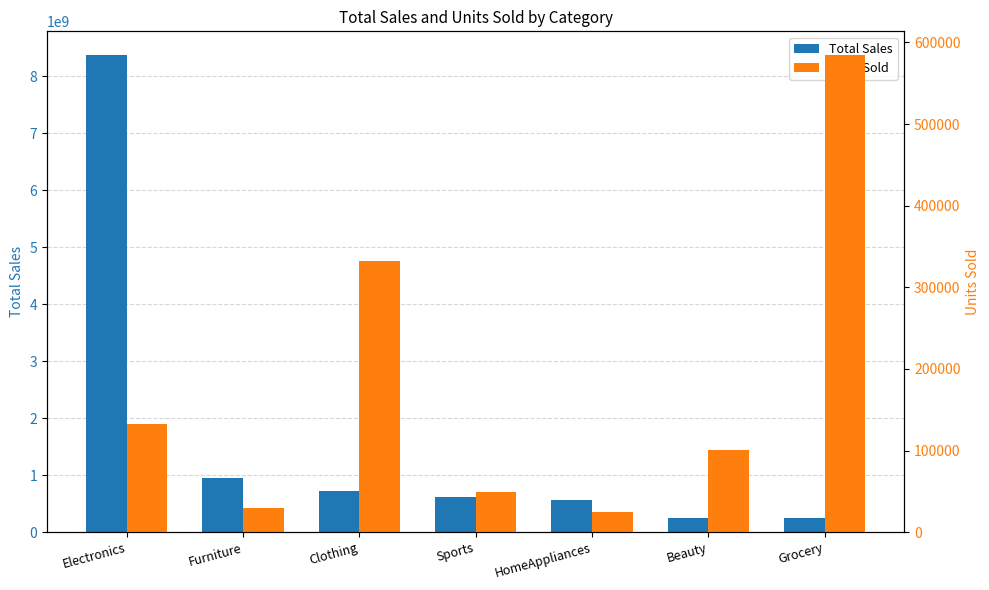

What is the highest value of the Total Sales series?

8371834850.2